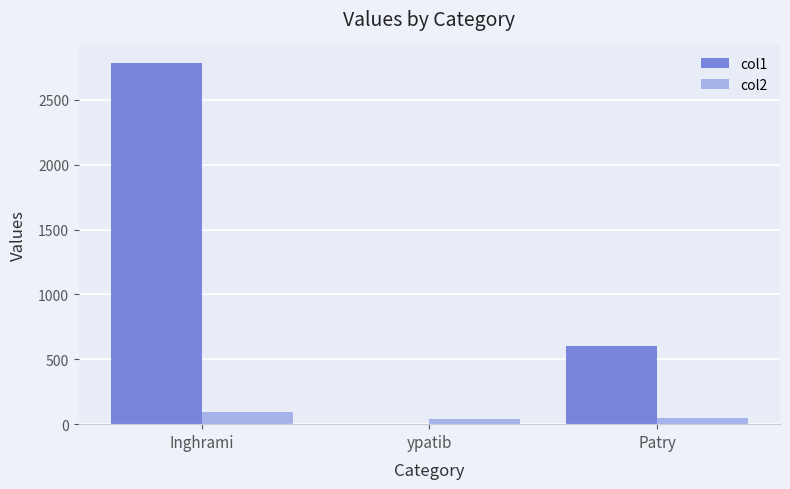

Which category has the highest value across all series?

Inghrami